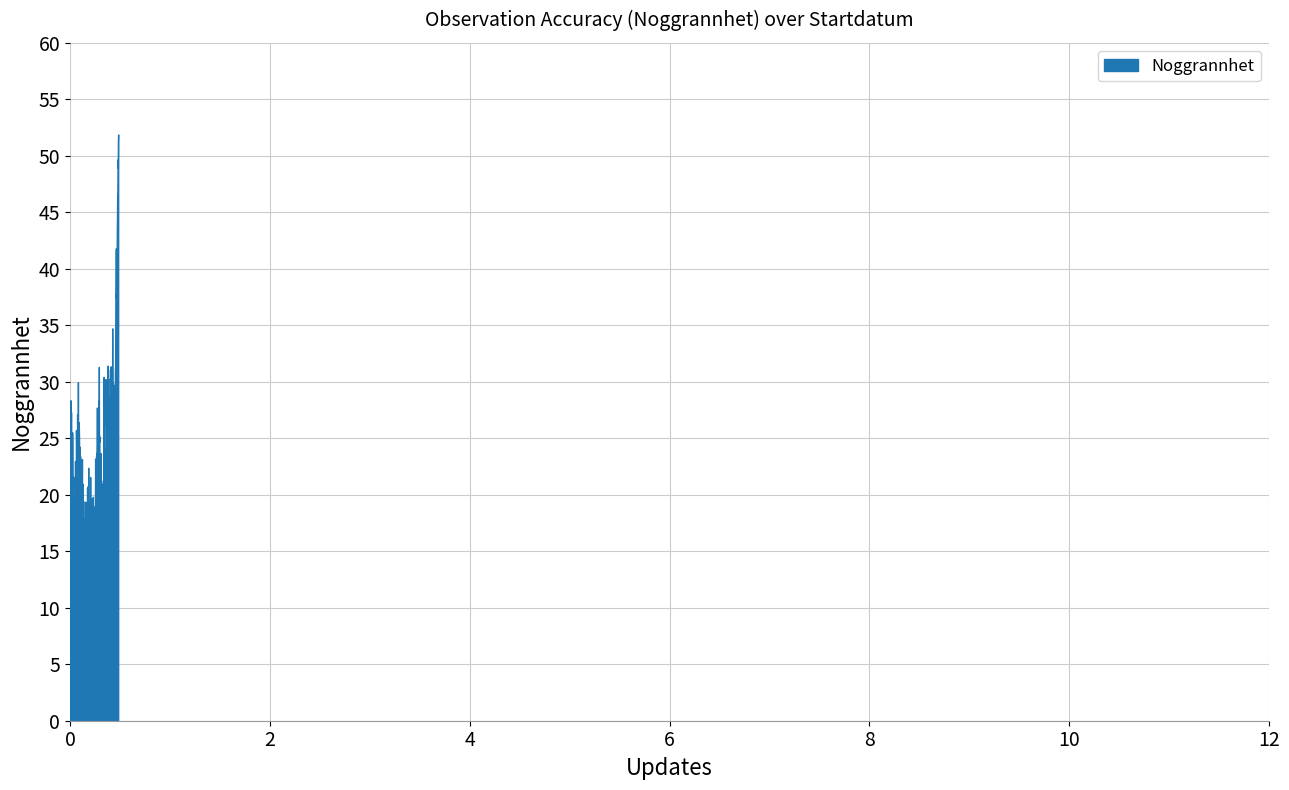

What is the maximum value shown in the chart?

51.9